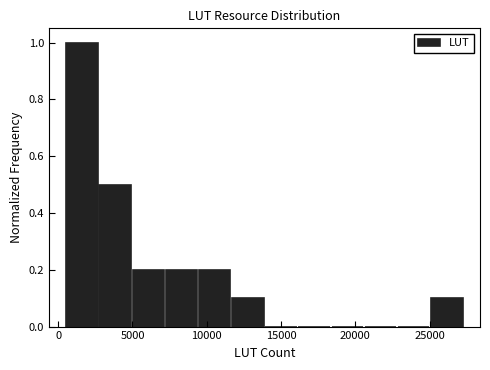

Reading left to right, transcribe this chart: for each bar, give the range it covers on the x-axis and its height. Neither the bar edges nor the heights are printed on the chart, so give them approximately, as read against the axes.

500 to 2500: 1.0
2500 to 5000: 0.5
5000 to 7000: 0.2
7000 to 9500: 0.2
9500 to 11500: 0.2
11500 to 14000: 0.1
14000 to 16000: 0
16000 to 18500: 0
18500 to 20500: 0
20500 to 23000: 0
23000 to 25000: 0
25000 to 27500: 0.1